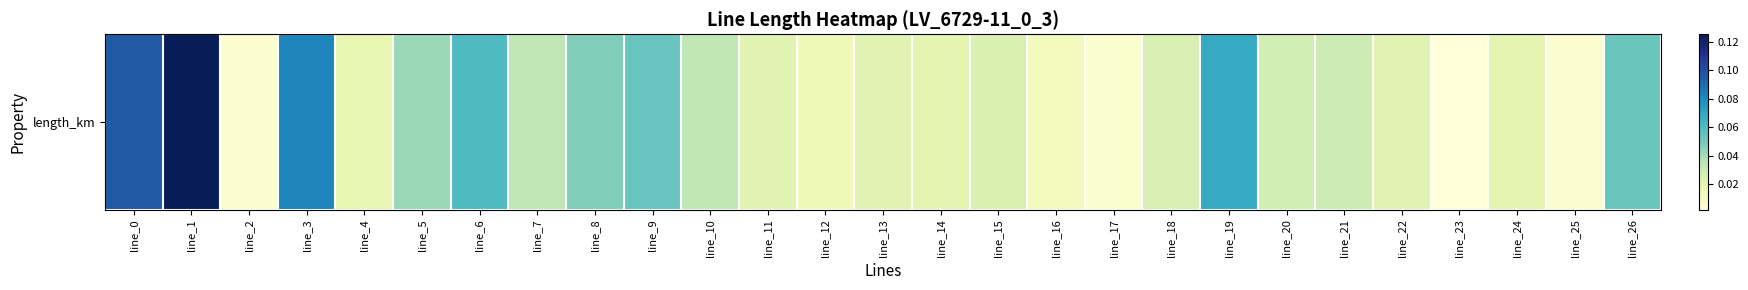

How many distinct data groups are displayed?

1